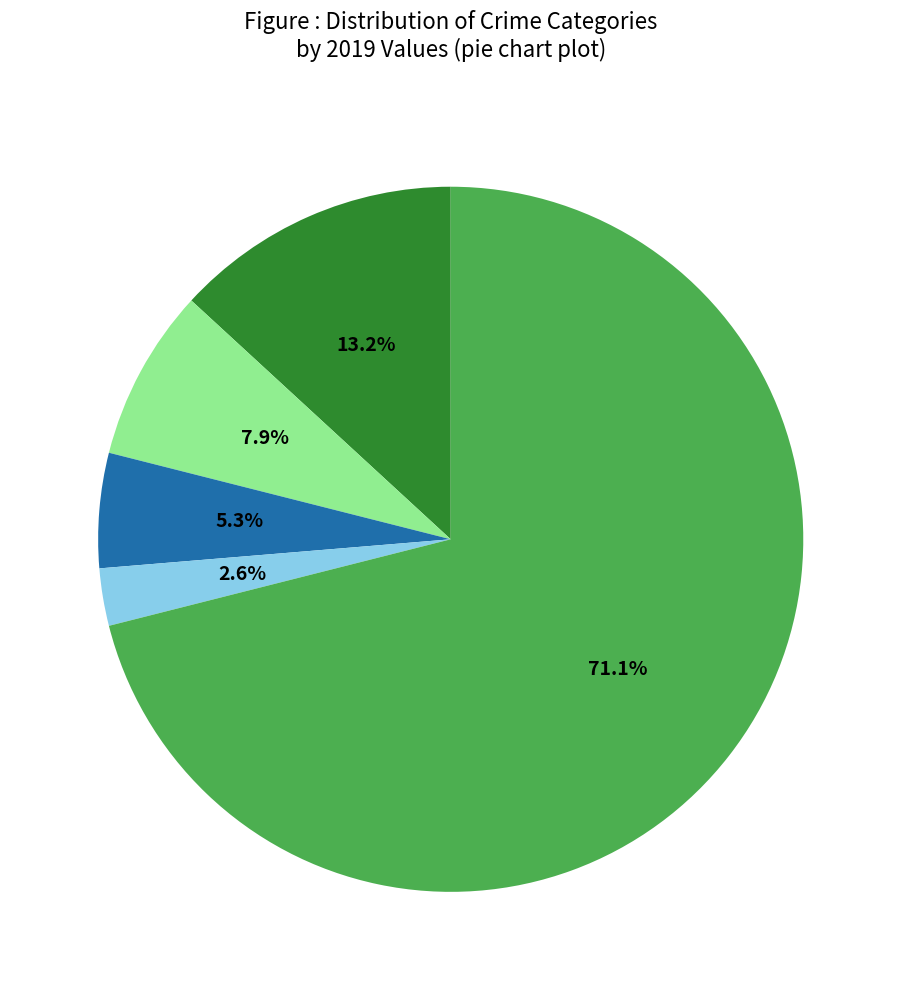

Count the number of slices in the pie.

5